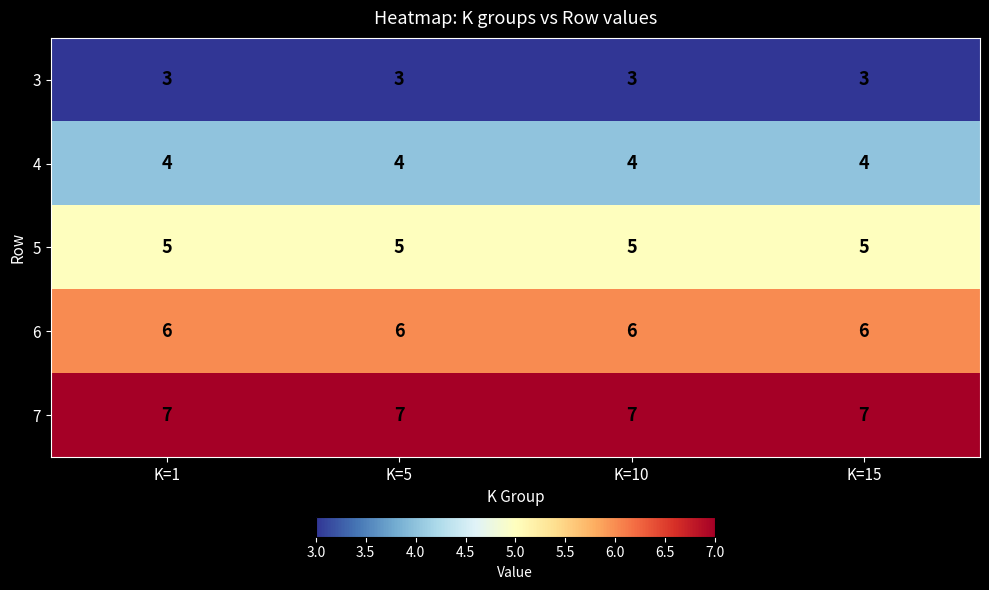

List the series in order of their peak value, highest first.

7, 6, 5, 4, 3